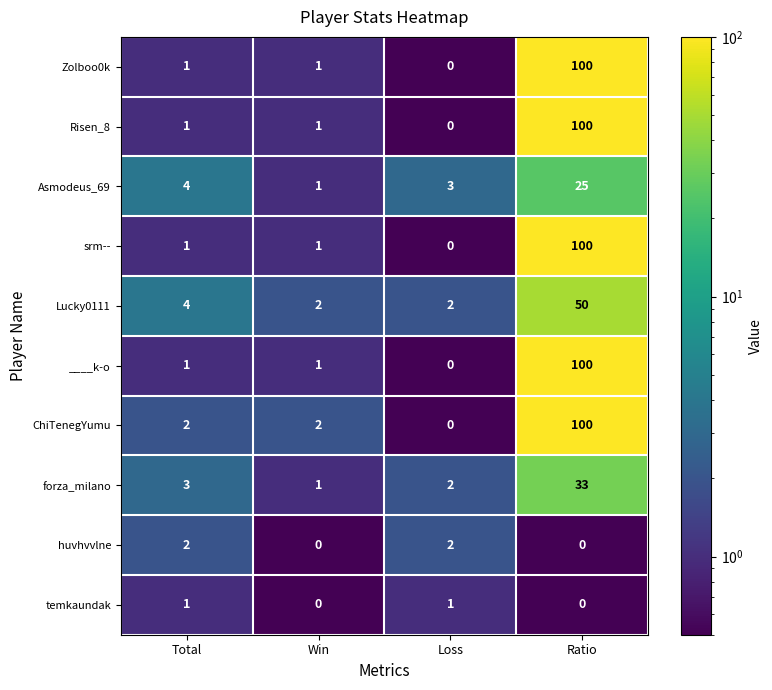

What is the sum of all forza_milano values?

39